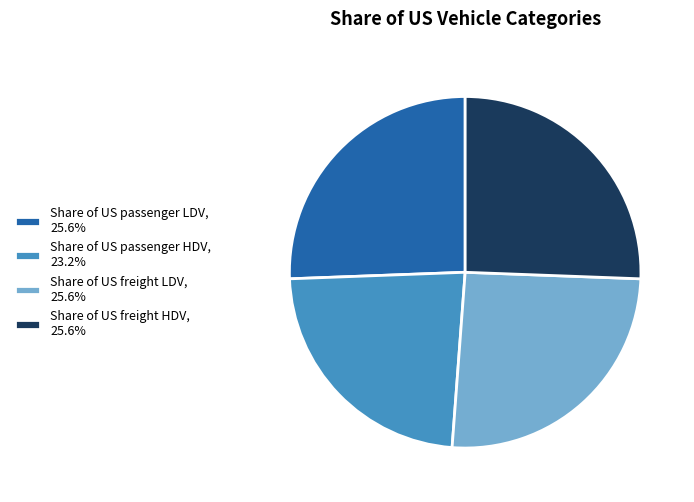

Does Share of US passenger LDV, 25.6% represent more than half of the total?

No